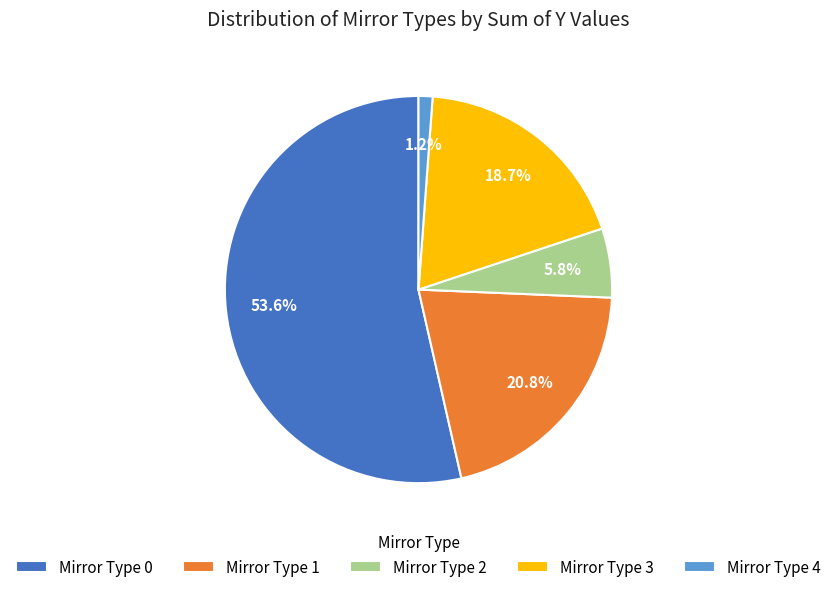

Which category has the smallest portion of the pie?

Mirror Type 4